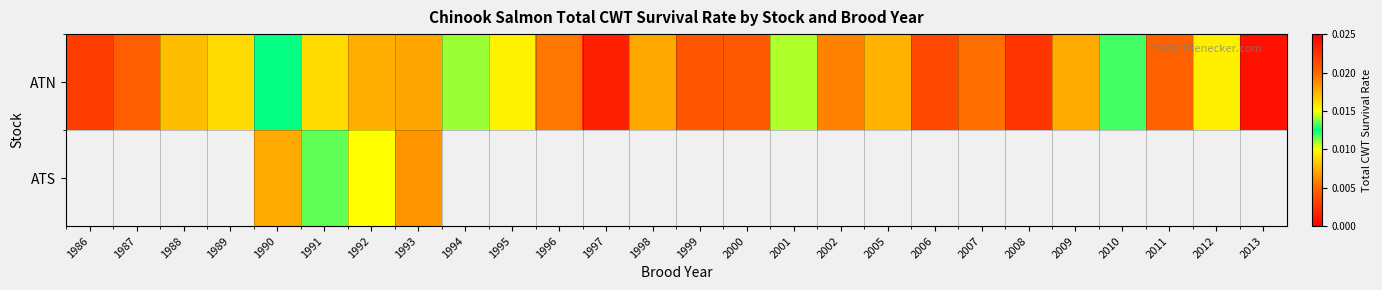

True or false: ATN has a value of 0.0 at 1990.

False